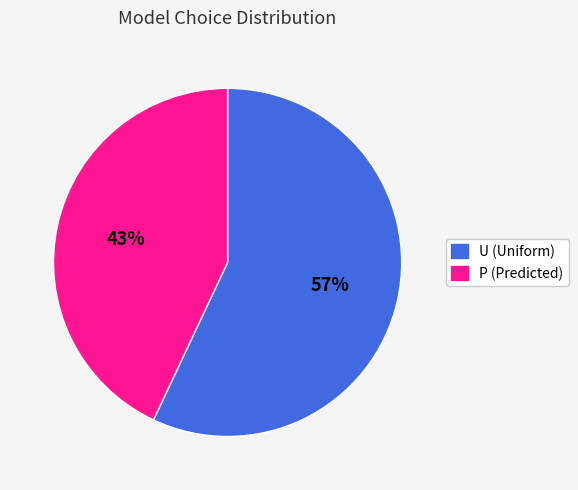

Which slice is the smallest?

P